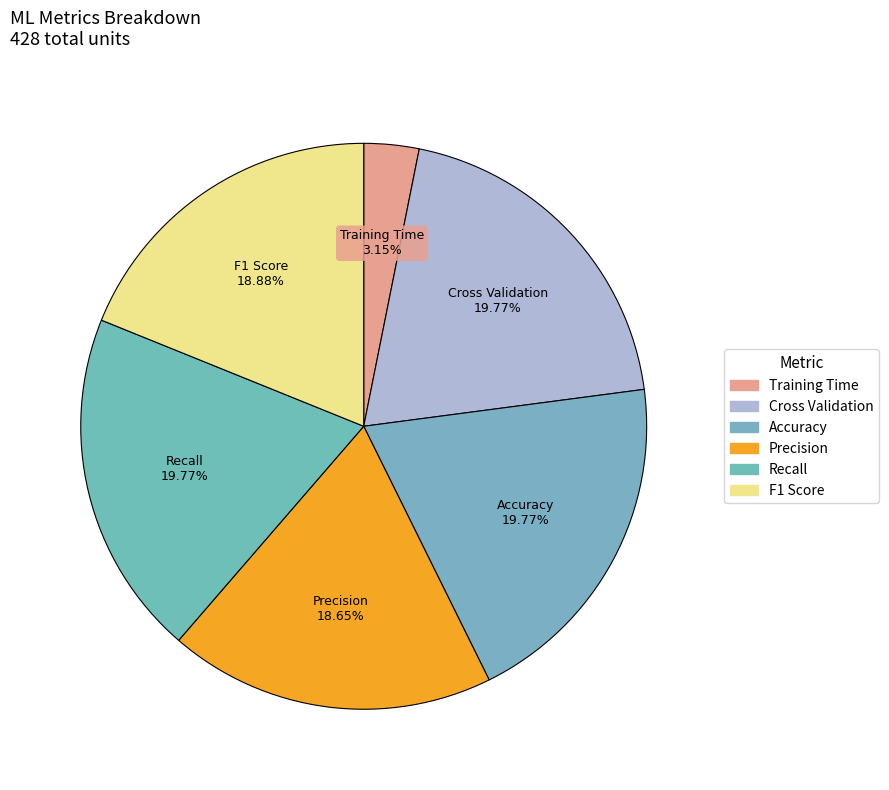

Is there any slice that represents more than half of the pie?

No